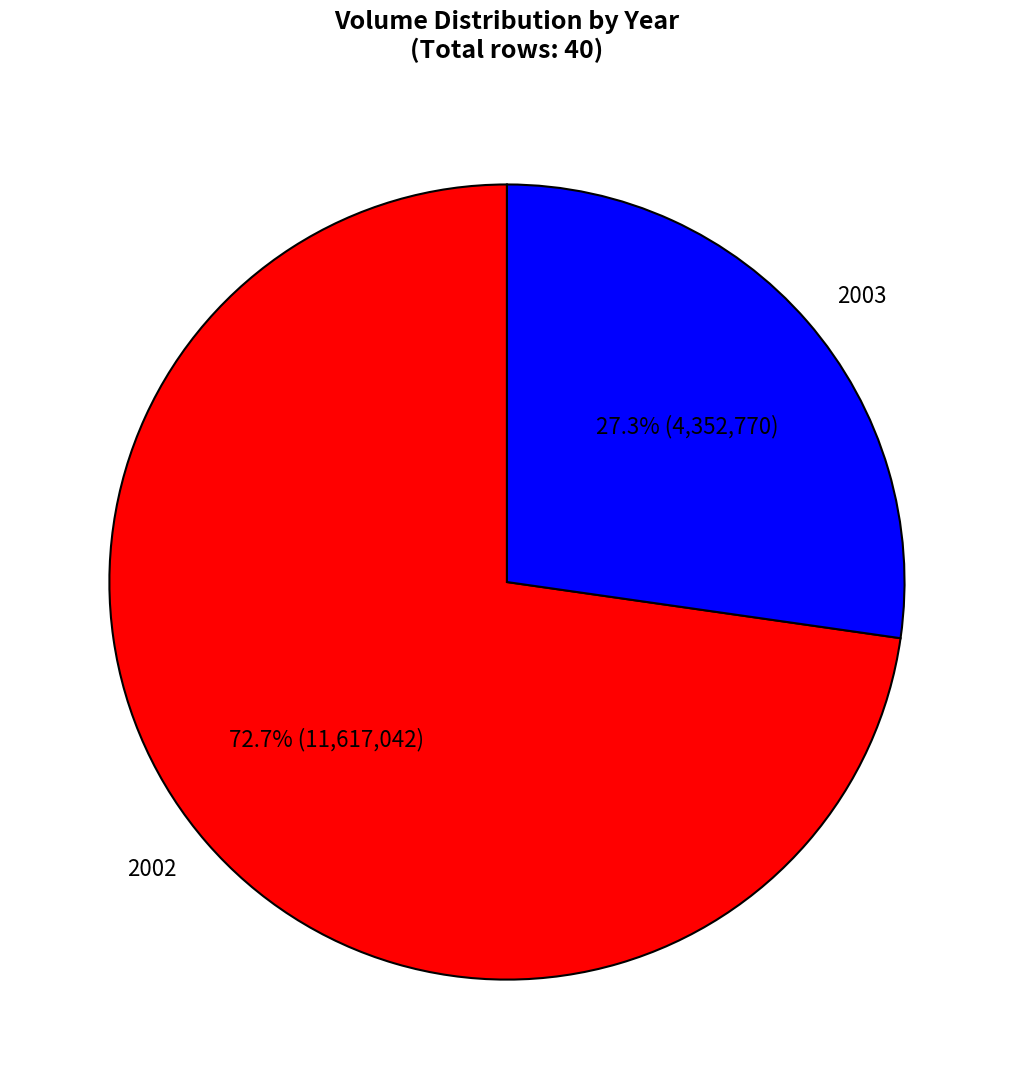

Does 2003 account for over 50% of the chart?

No